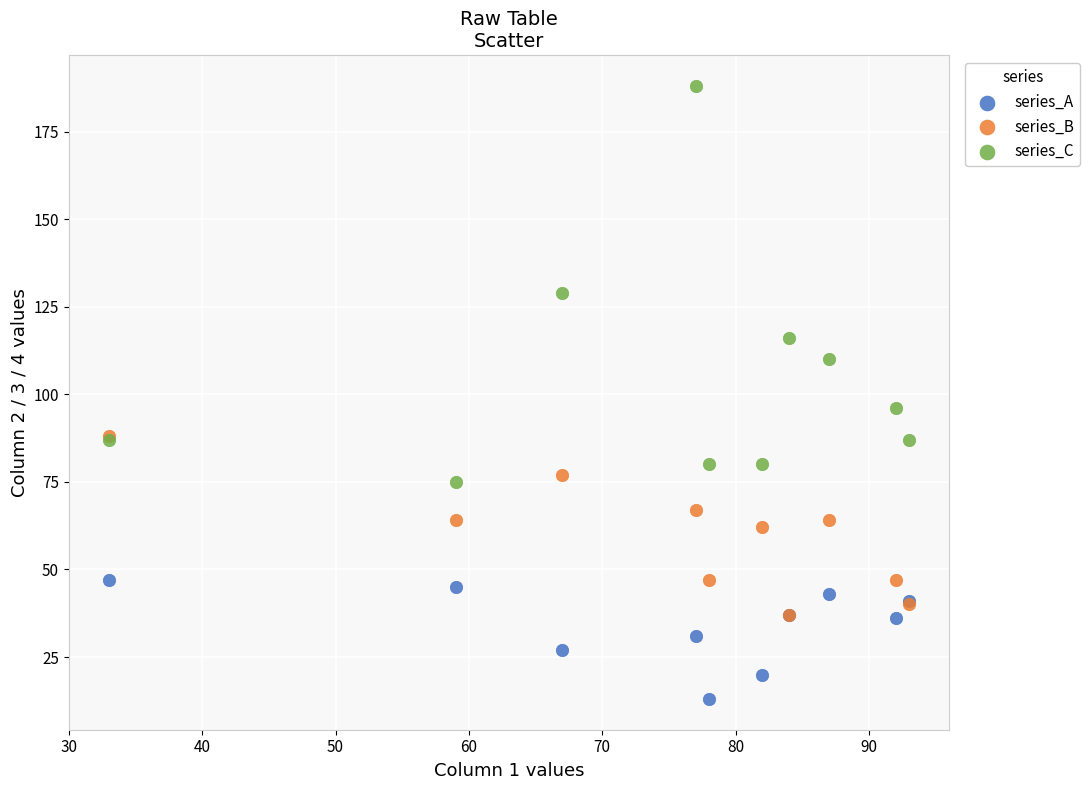

Across all series, what Y value is closest to 100?

96